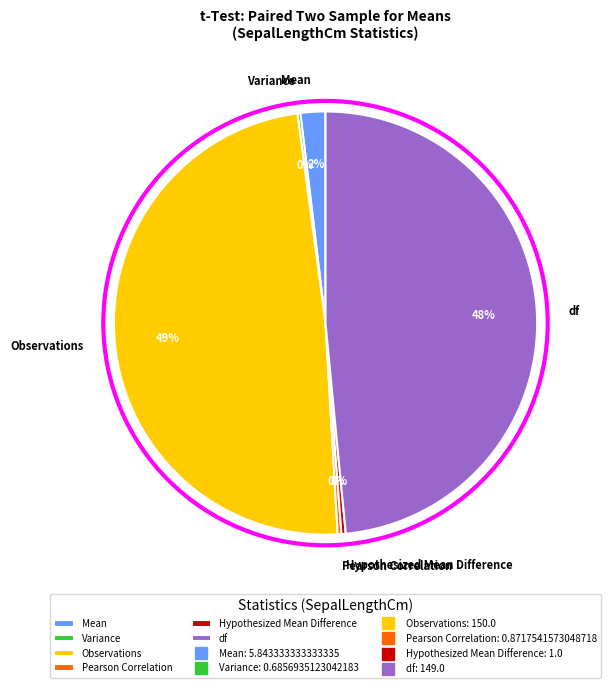

Which has a higher value, Hypothesized Mean Difference or Mean?

Mean